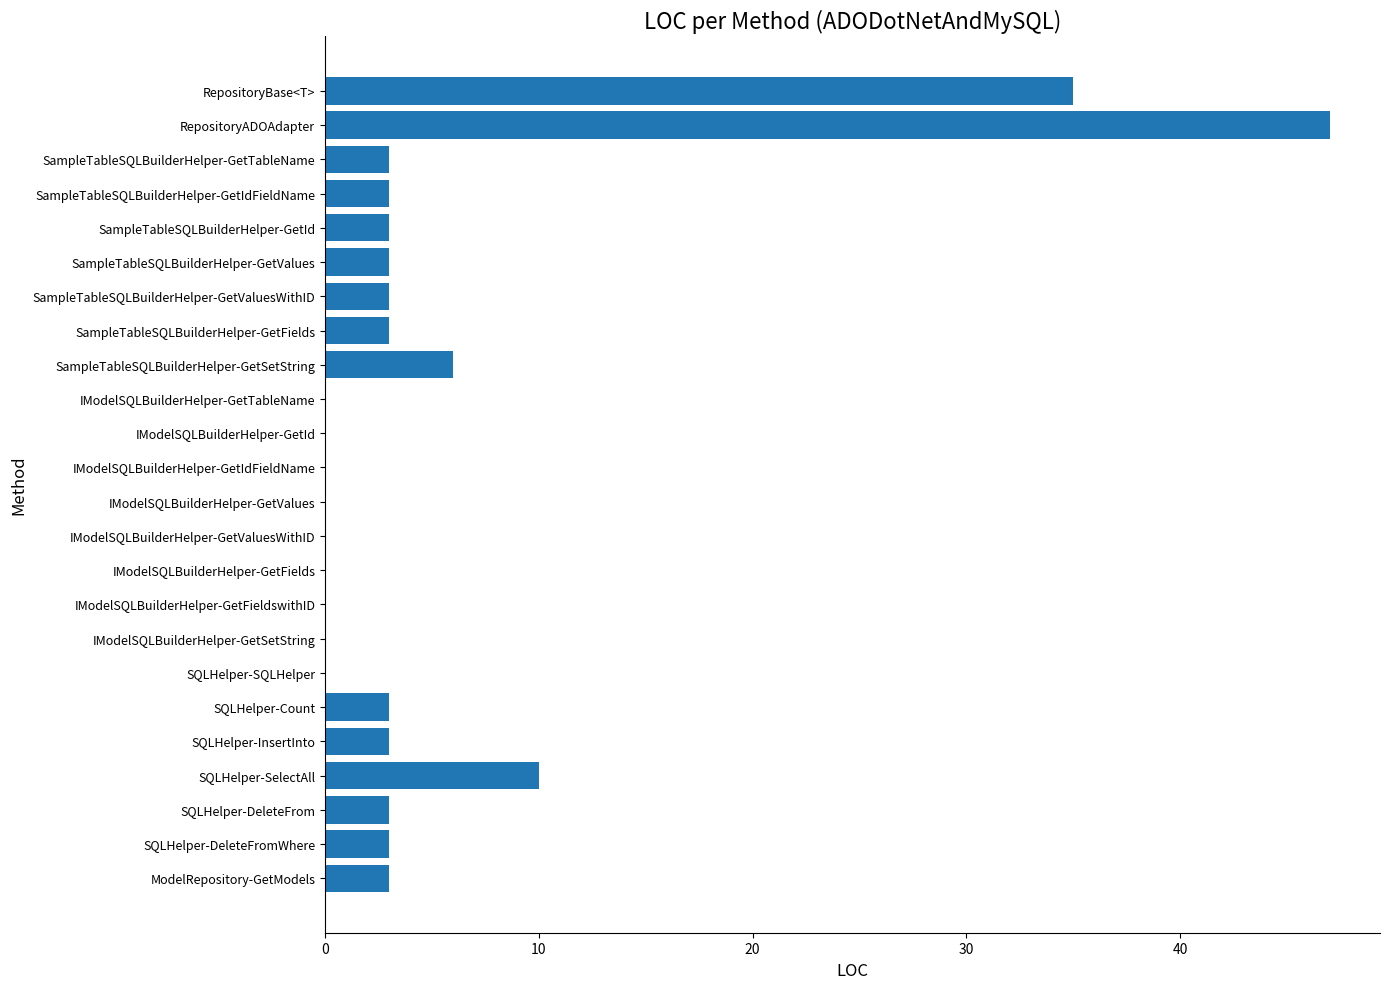

Does the chart contain stacked bars?

No